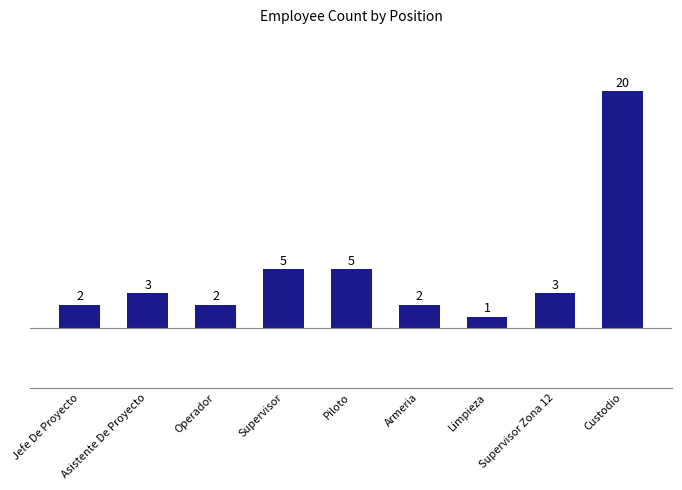

What position from the left is Supervisor?

4